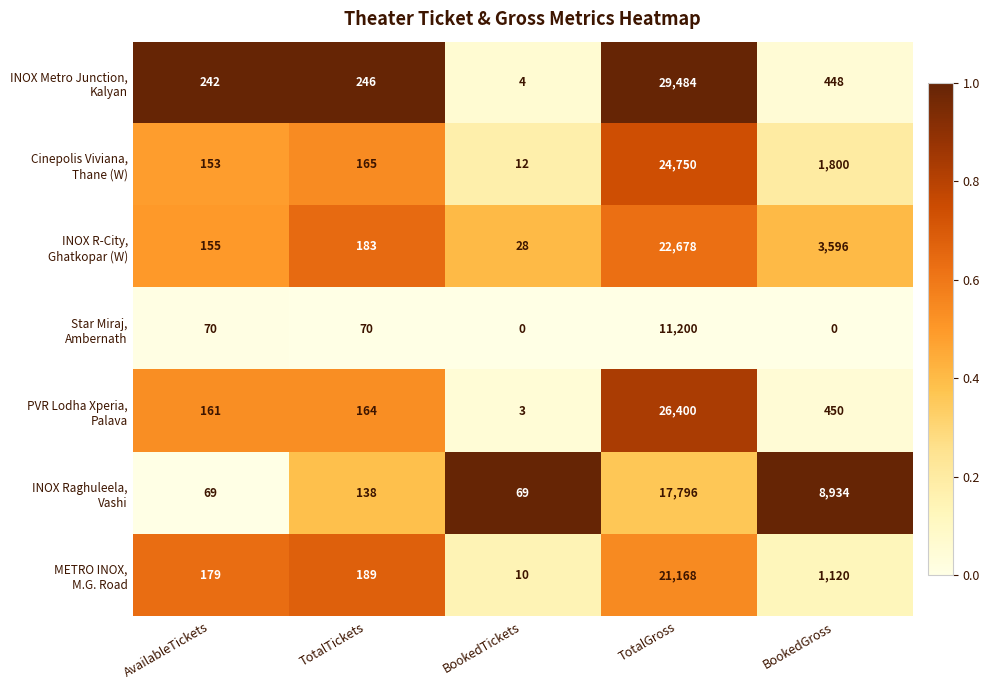

What is the greatest value displayed?

29484